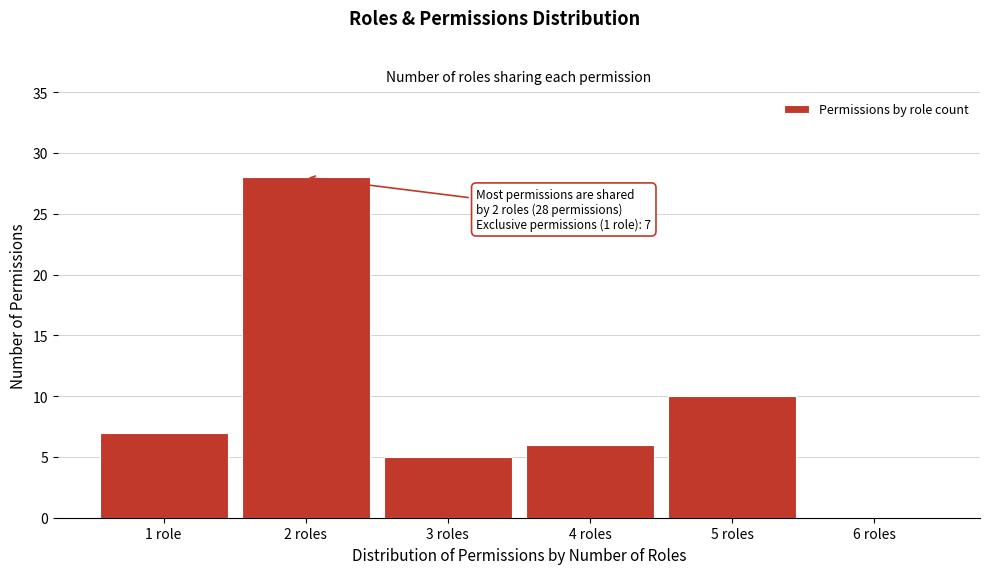

Reading right to left, transcribe all the data shown in this chart.

6 roles=0	5 roles=10	4 roles=6	3 roles=5	2 roles=28	1 role=7